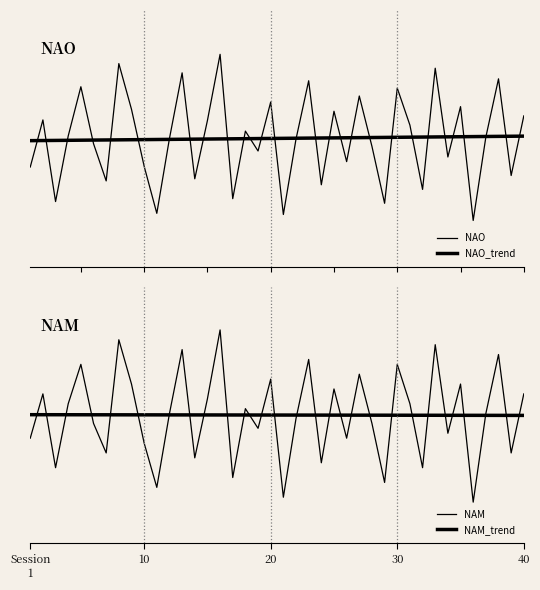

Rank the series by their maximum value, from lowest to highest.

NAM_trend, NAO_trend, NAO, NAM